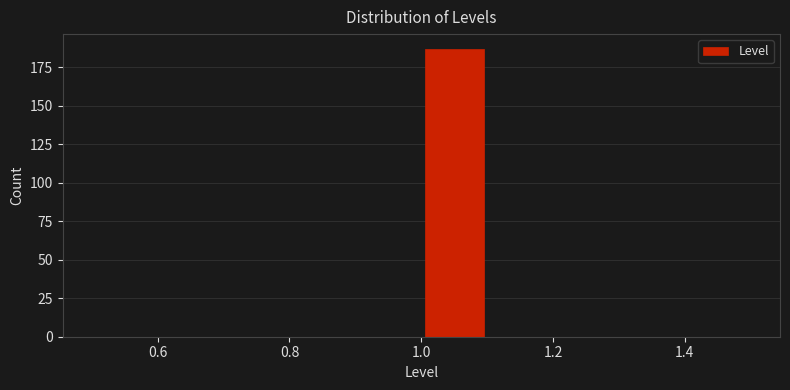

Reading left to right, list every bar in this chart as the range it spans on the x-axis followed by its height. The values are not printed on the chart, so give them approximately, as read against the axis.

0.5 to 0.6: 0
0.6 to 0.7: 0
0.7 to 0.8: 0
0.8 to 0.9: 0
0.9 to 1.0: 0
1.0 to 1.1: 185
1.1 to 1.2: 0
1.2 to 1.3: 0
1.3 to 1.4: 0
1.4 to 1.5: 0